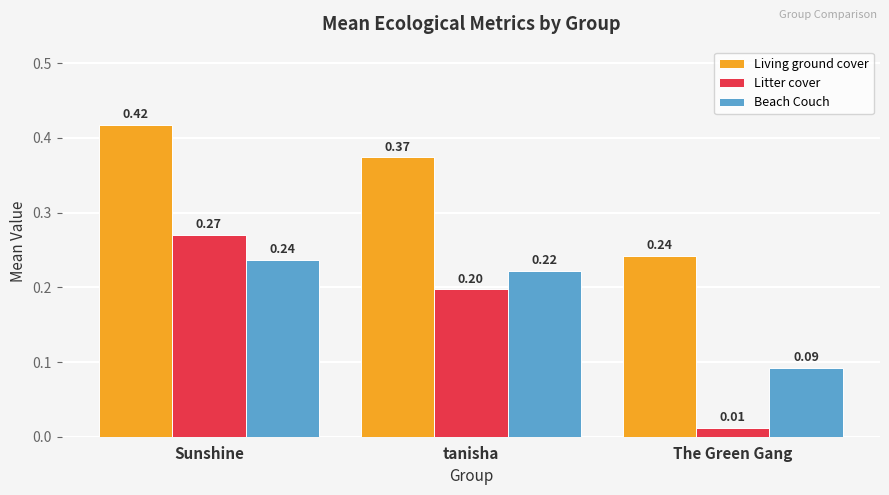

Rank the categories by Litter cover value from lowest to highest.

The Green Gang, tanisha, Sunshine